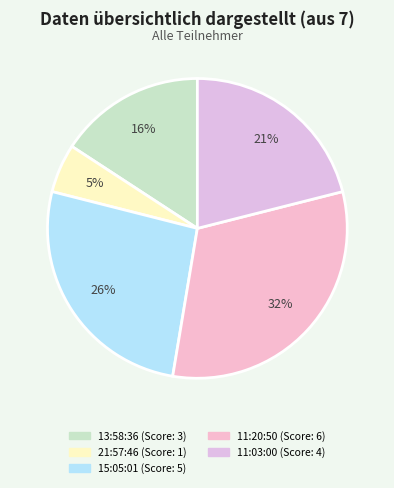

To the nearest percent, what is the combined percentage of 13:58:36 and 21:57:46?

21%